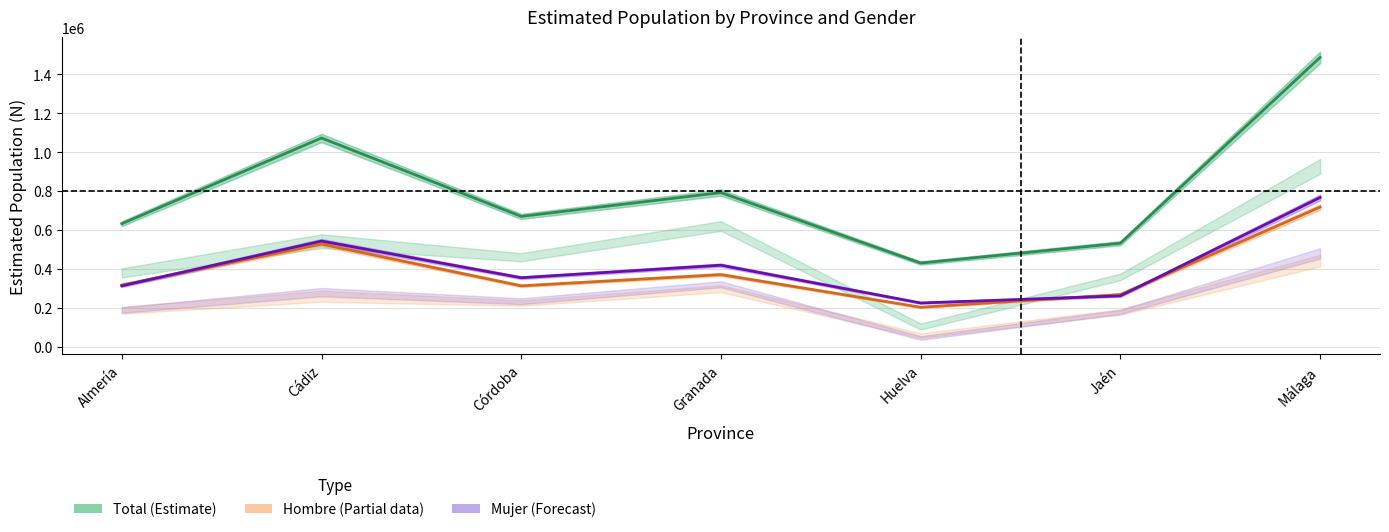

True or false: Mujer (Forecast) has a value of 544569 at Cádiz.

True